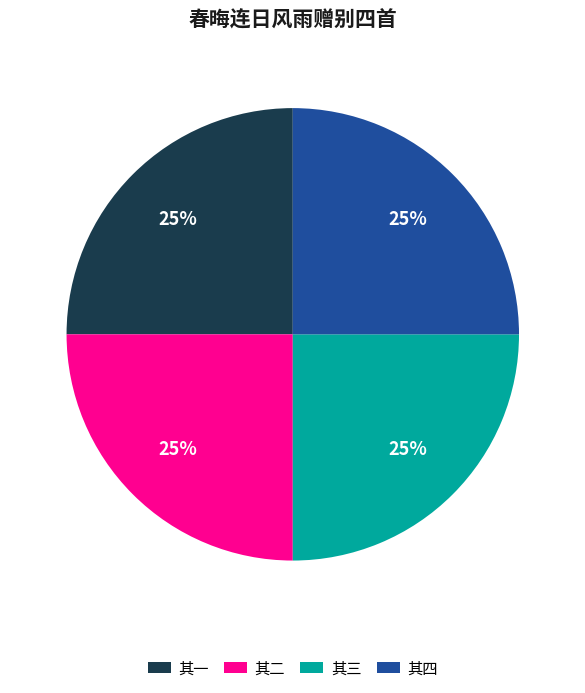

Does any single category account for the majority?

No